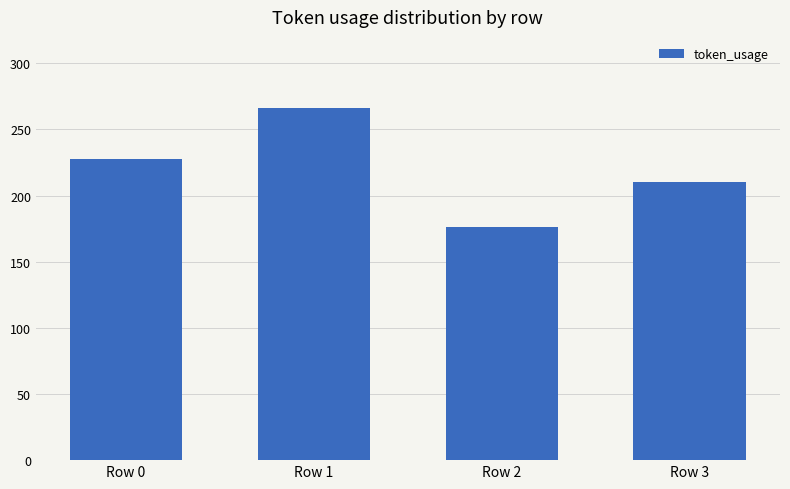

What is the sum of all values?

880